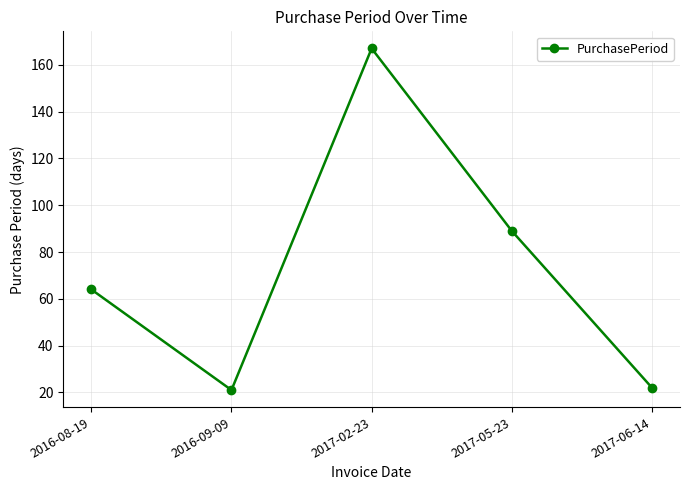

What is the average value?

73